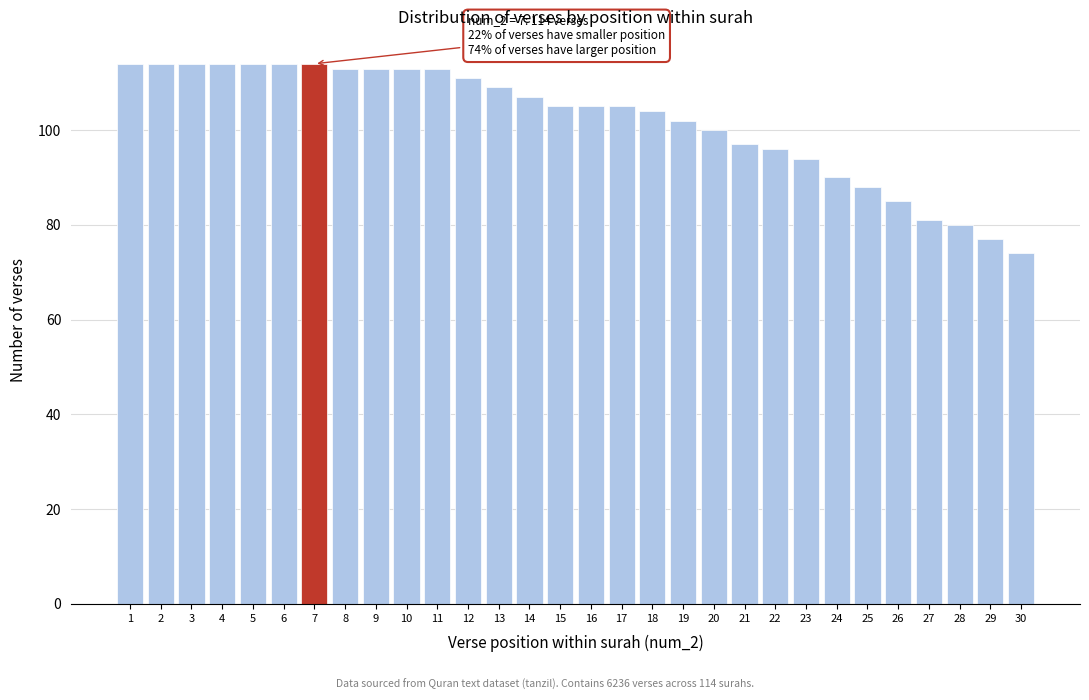

Reading right to left, extract all data points from this chart.

30=74	29=77	28=80	27=81	26=85	25=88	24=90	23=94	22=96	21=97	20=100	19=102	18=104	17=105	16=105	15=105	14=107	13=109	12=111	11=113	10=113	9=113	8=113	7=114	6=114	5=114	4=114	3=114	2=114	1=114